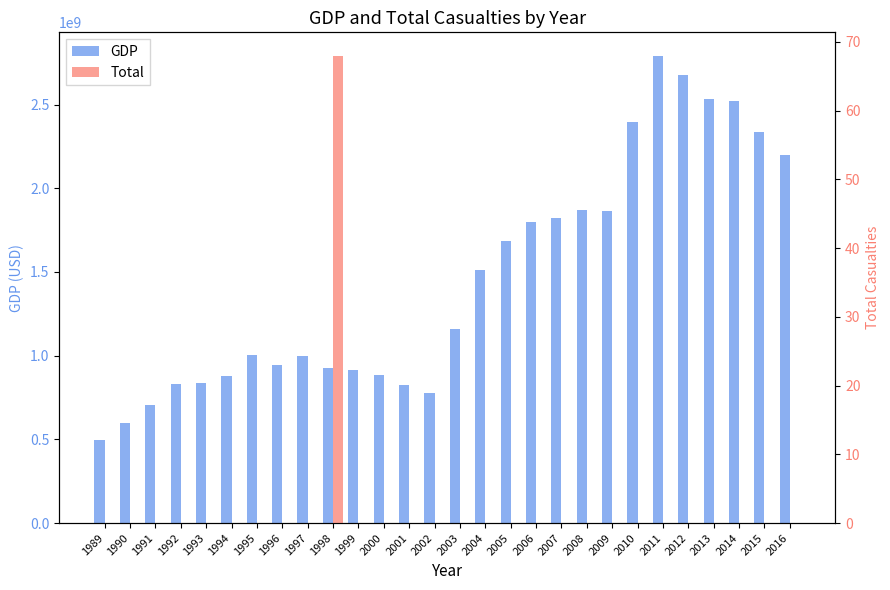

Which series changed the most between 1997 and 2010?

GDP